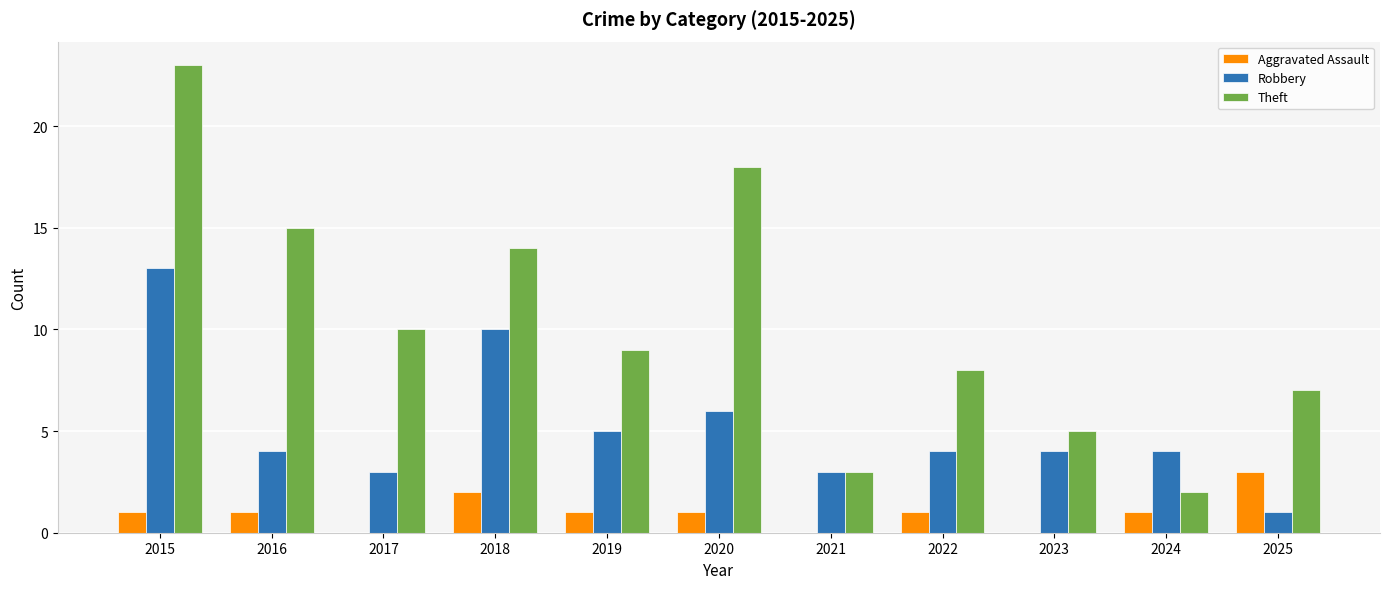

How many distinct data groups are displayed?

3